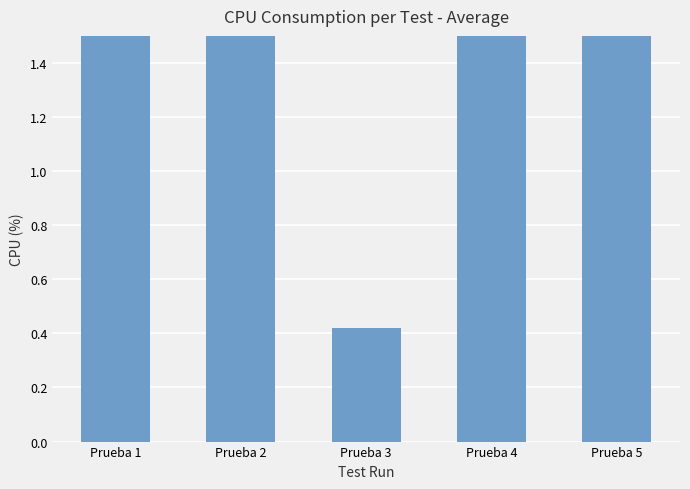

How many data points are less than 1?

1